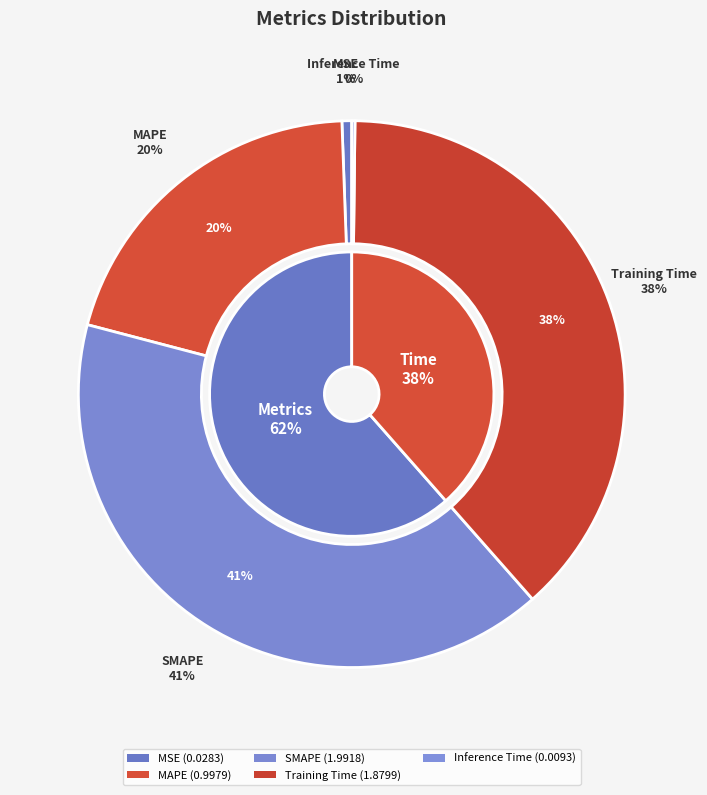

To the nearest percent, what portion does MSE represent?

1%